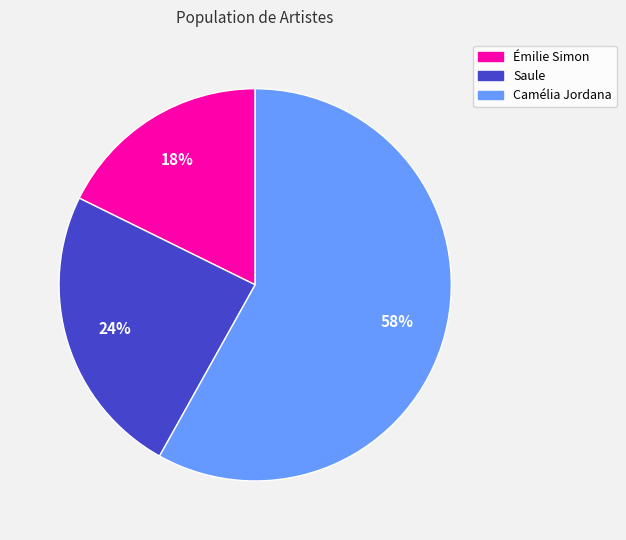

To the nearest percent, what is the average slice percentage?

33%